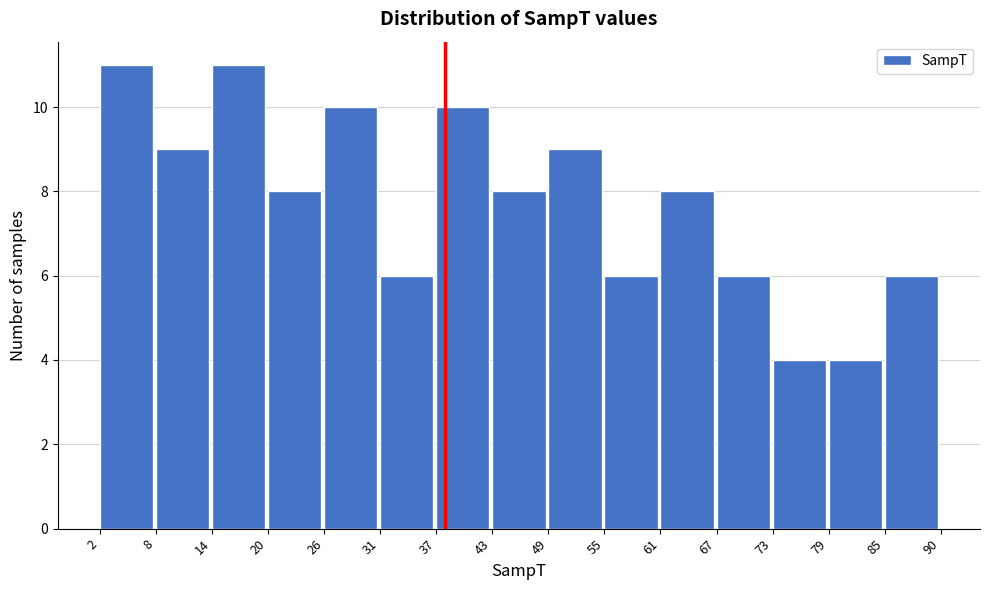

Reading left to right, list every bar in this chart as the range it spans on the x-axis followed by its height. The values are not printed on the chart, so give them approximately, as read against the axis.

2 to 8: 11
8 to 14: 9
14 to 20: 11
20 to 26: 8
26 to 31: 10
31 to 37: 6
37 to 43: 10
43 to 49: 8
49 to 55: 9
55 to 61: 6
61 to 67: 8
67 to 73: 6
73 to 79: 4
79 to 85: 4
85 to 90: 6